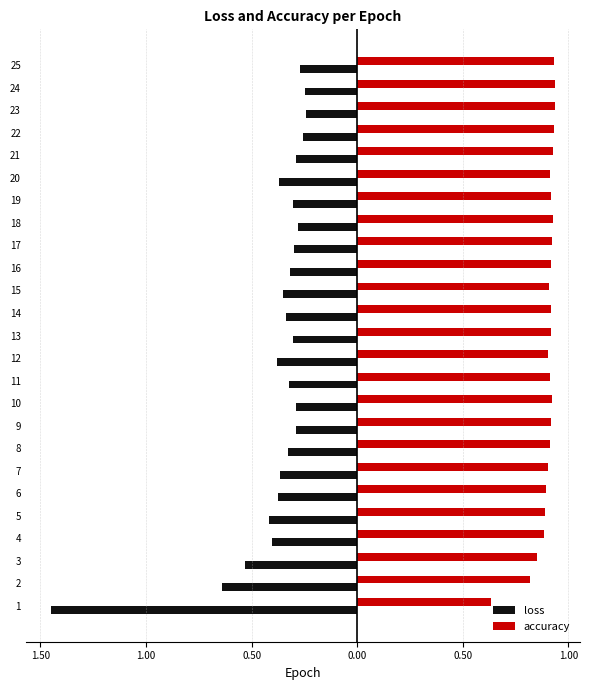

At which category is the sum across all series the highest?

23